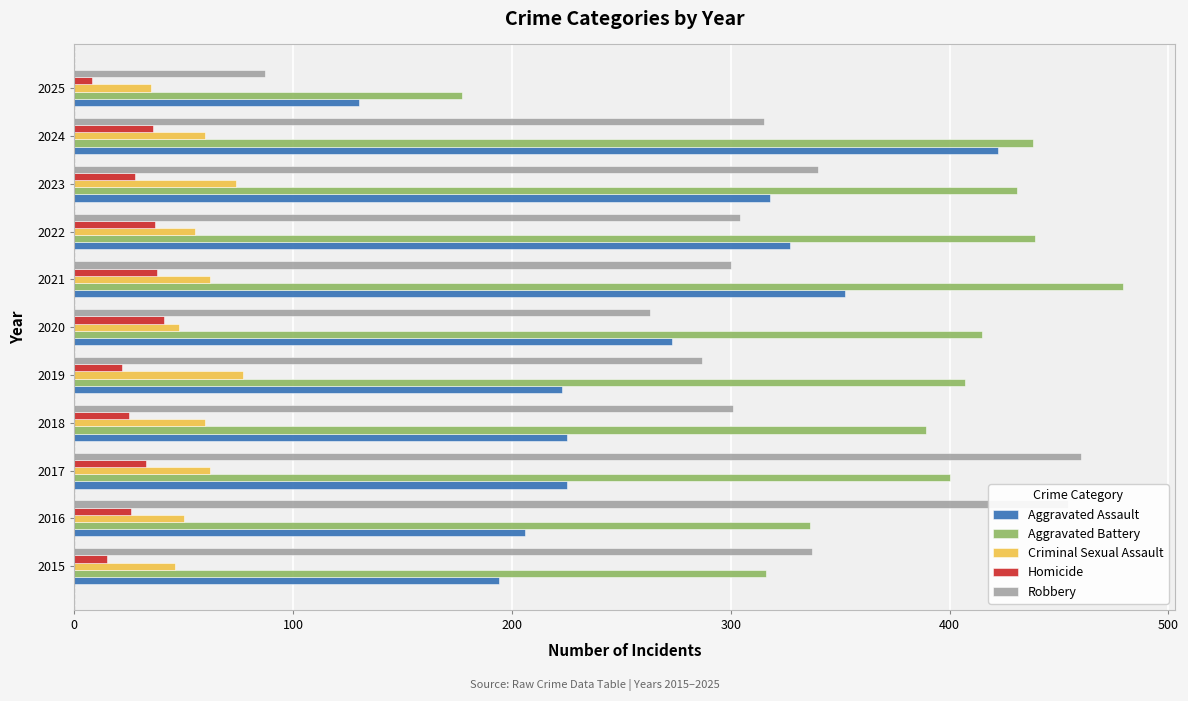

What is the difference between the highest and lowest values at 2022?

402